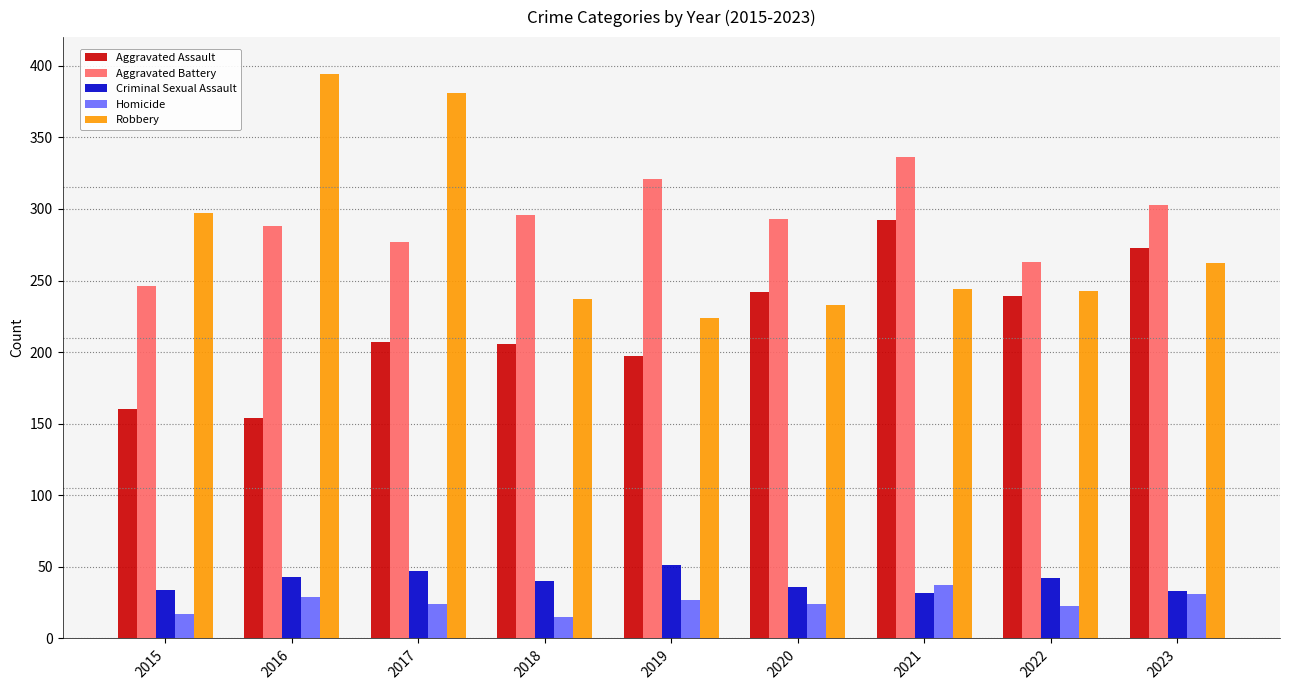

What is the lowest value of the Aggravated Assault series?

154